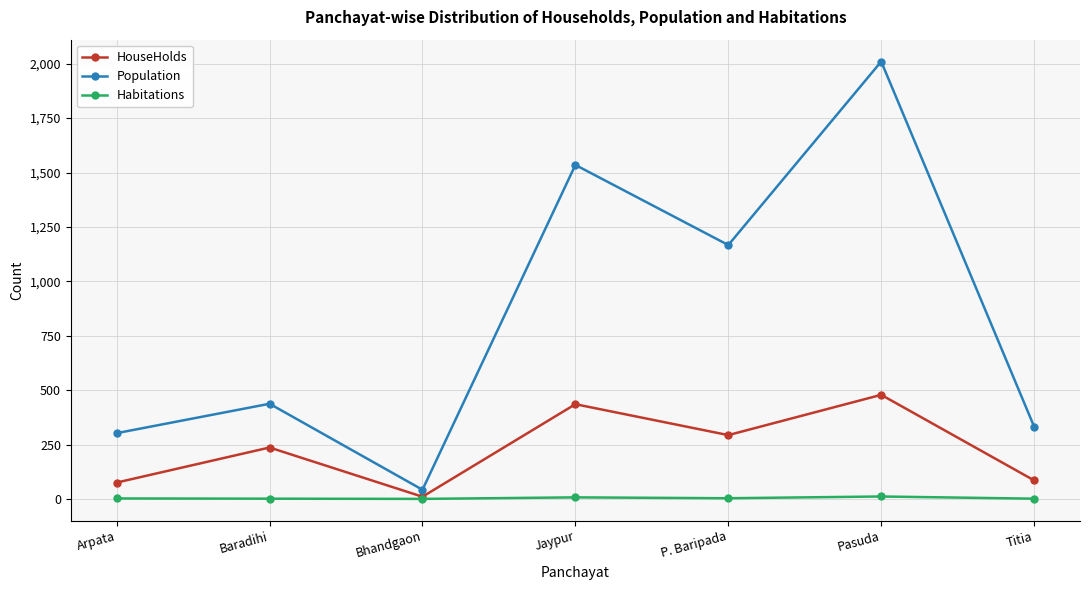

What is the minimum value for Habitations?

1